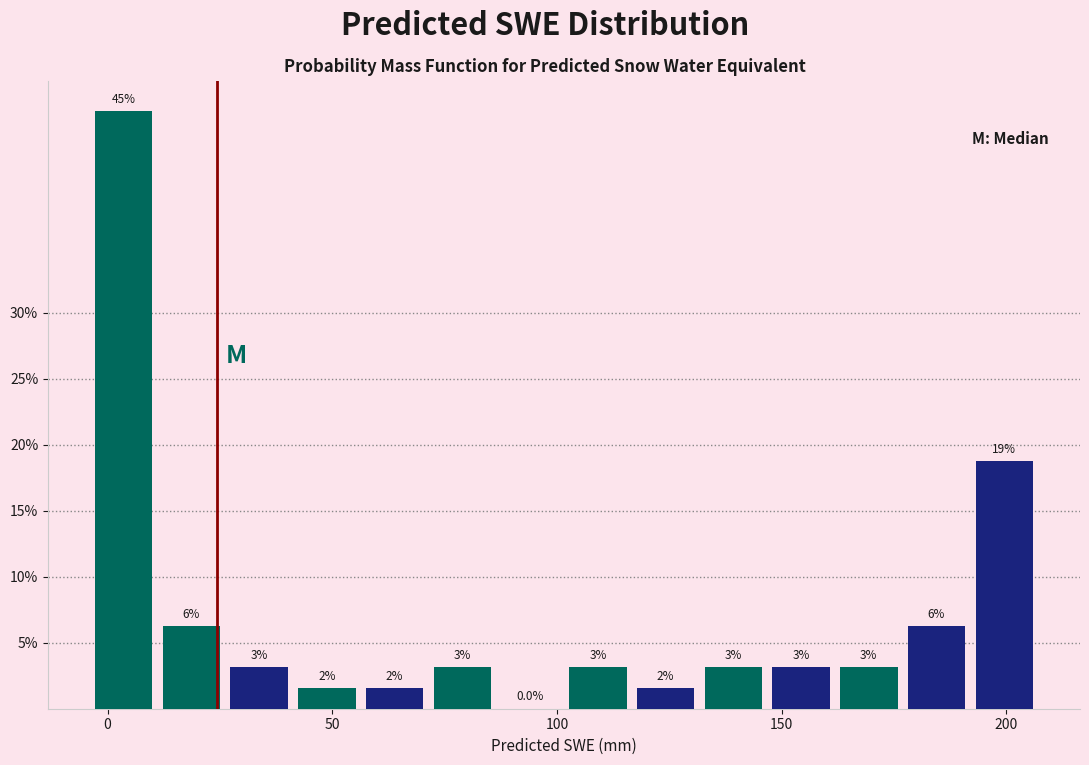

Around what value on the x-axis is the tallest bar? Give the approximate position of its centre, as read against the axis.

5